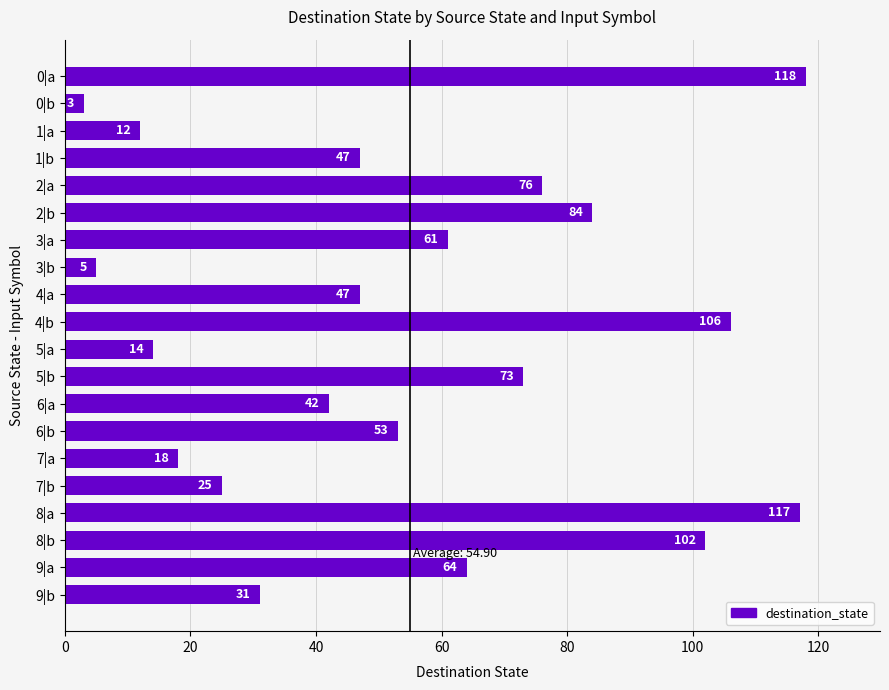

What is the sum of all values?

1098